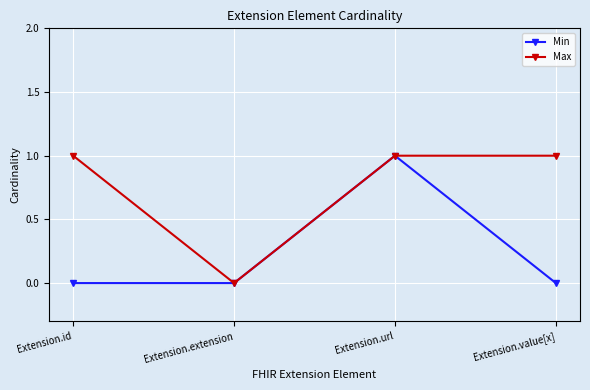

Is this an area chart (filled region under the line)?

No